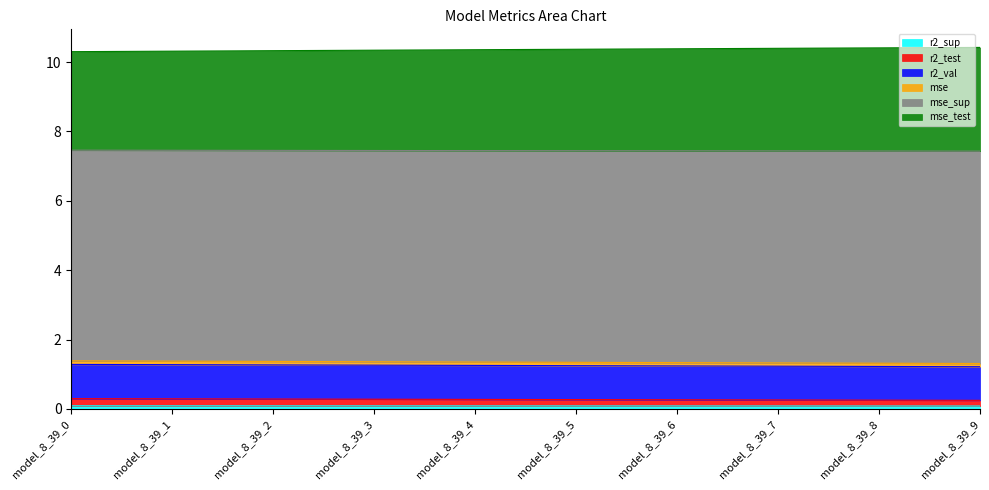

Between model_8_39_6 and model_8_39_9, which series saw the biggest shift?

mse